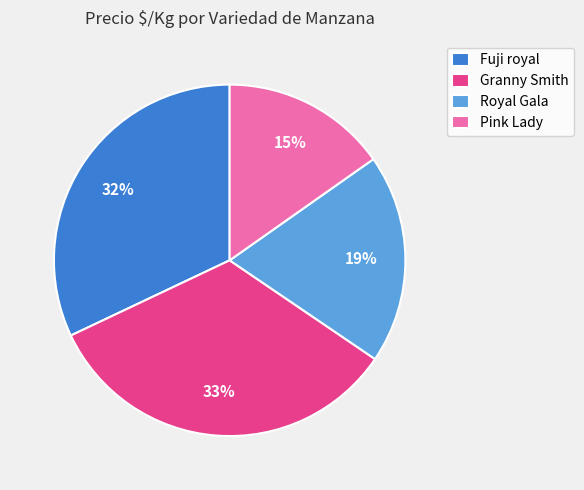

How many segments does this pie chart have?

4